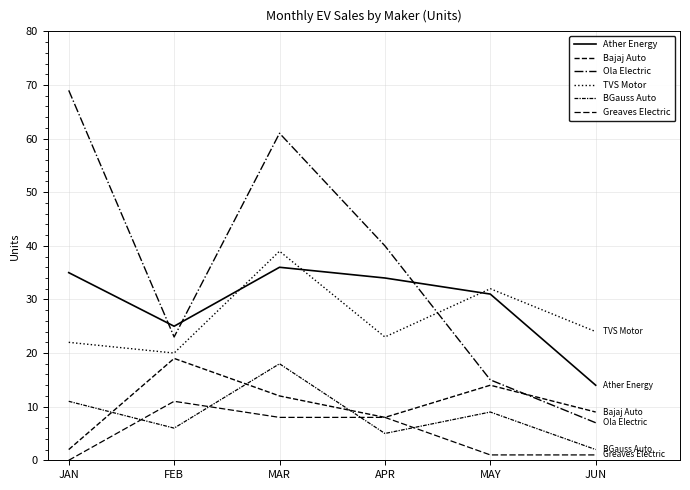

True or false: Greaves Electric and TVS Motor intersect in this chart.

False